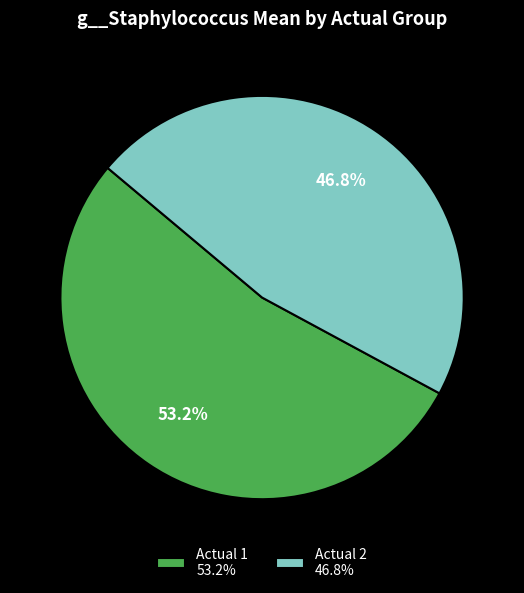

Is there a majority slice in this chart?

Yes